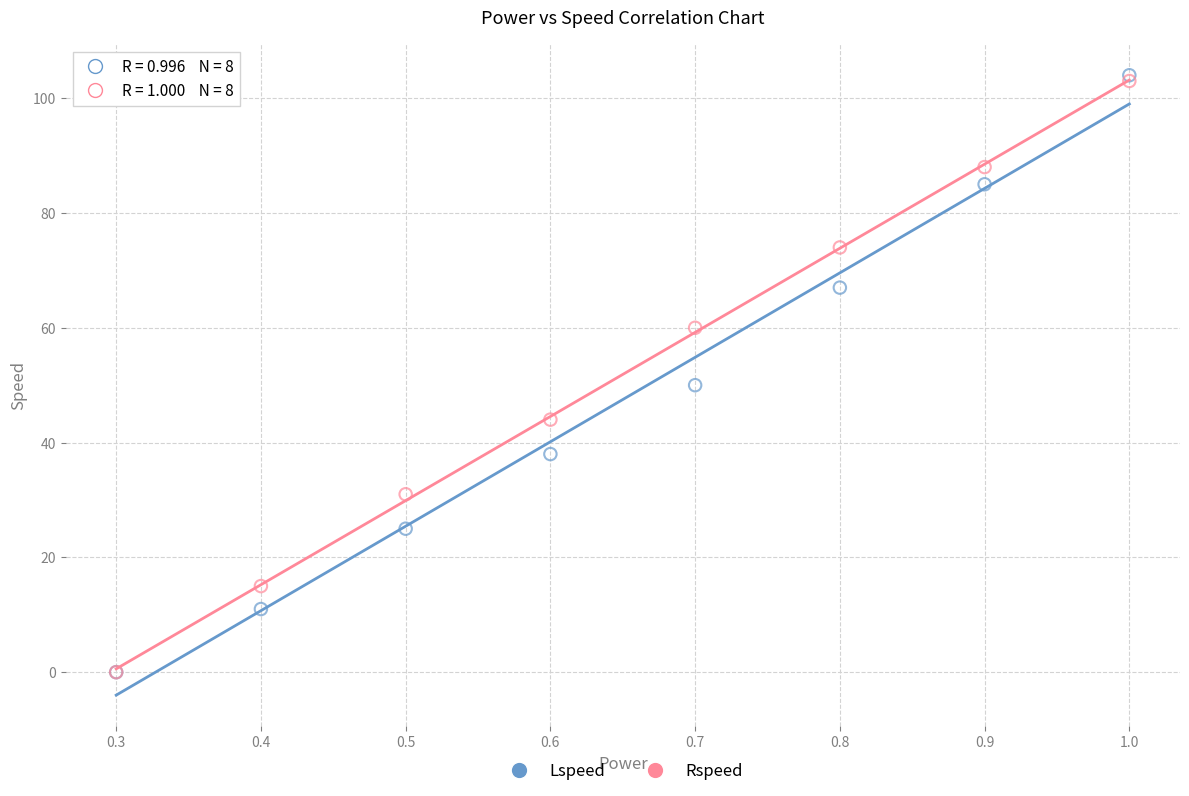

What are all the series names shown in the legend?

Lspeed, Rspeed